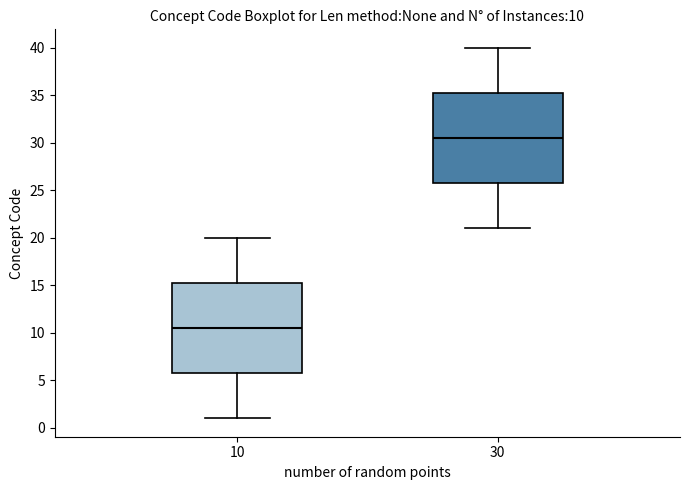

Which box's median line is the lowest?

10